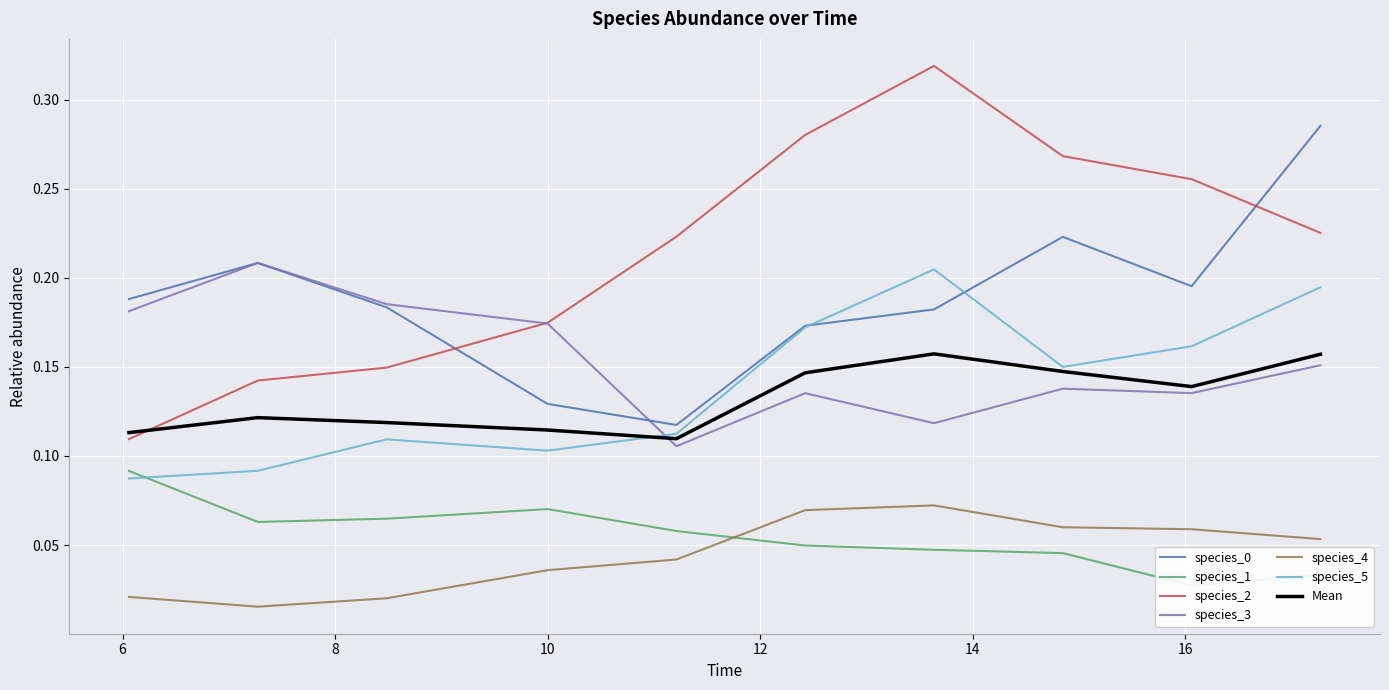

True or false: species_0 and Mean cross at least once.

False